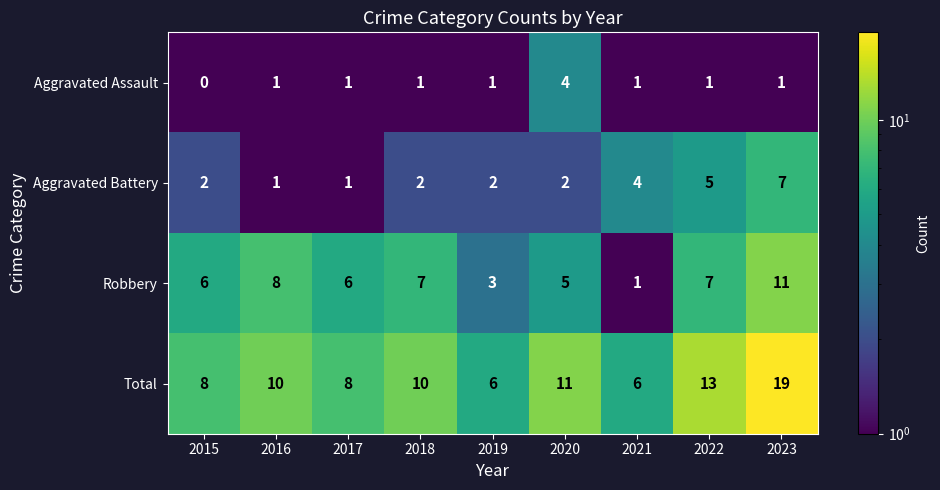

What is the sum of all Total values?

91